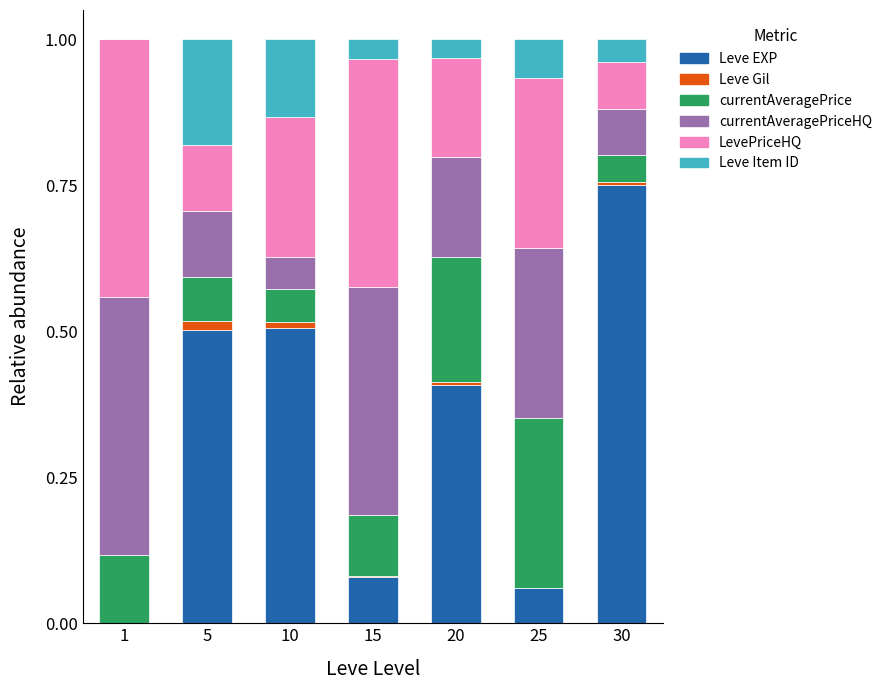

What is the sum of all Leve EXP values?

2.3